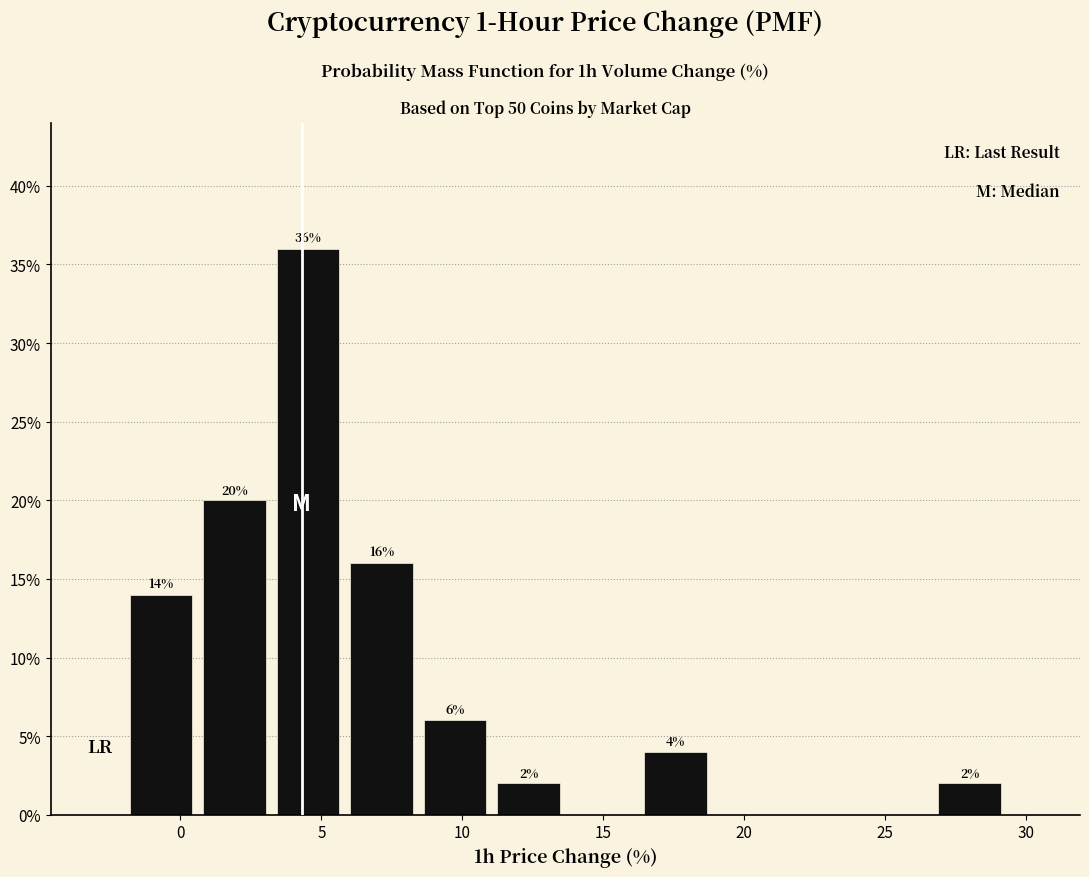

Over which range of the x-axis is the bar tallest?

3.0 to 6.0